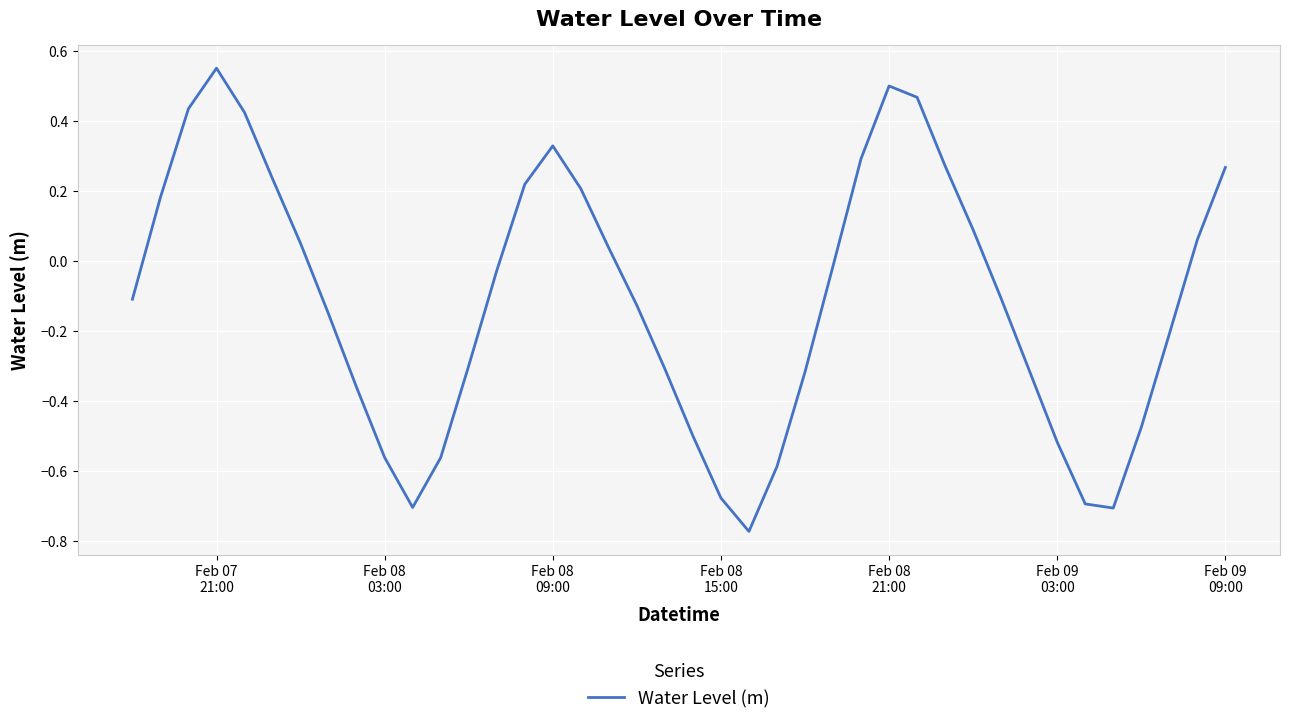

What is the difference between the maximum and minimum values?

1.3